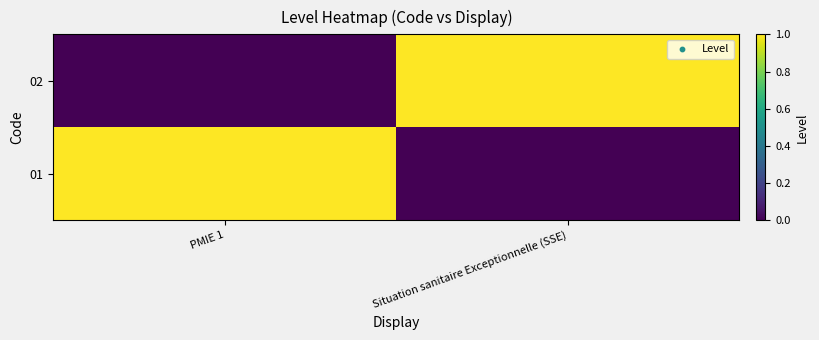

Reading left to right, what are all the values shown in this chart?

01: PMIE 1=1	Situation sanitaire Exceptionnelle (SSE)=0
02: PMIE 1=0	Situation sanitaire Exceptionnelle (SSE)=1